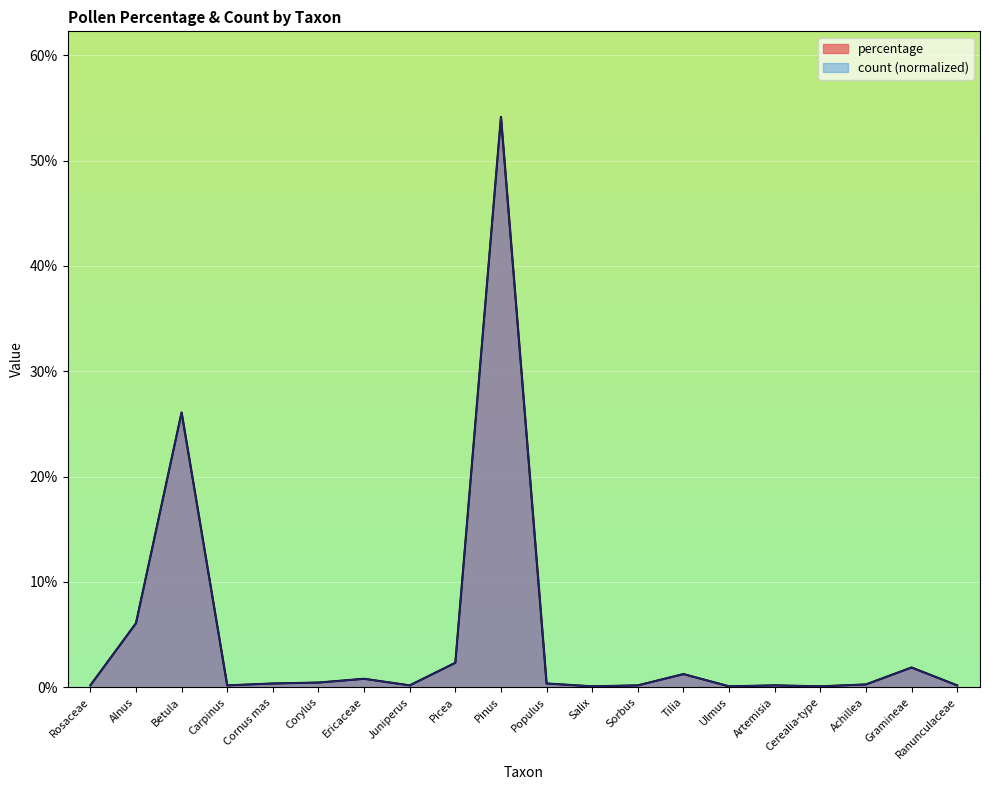

The value of count at Populus is 0.5. True or false?

False